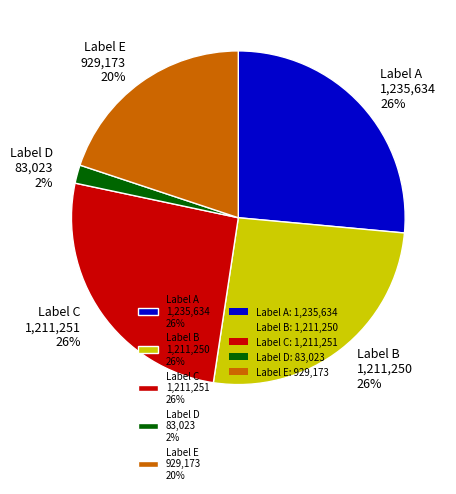

How many segments does this pie chart have?

5